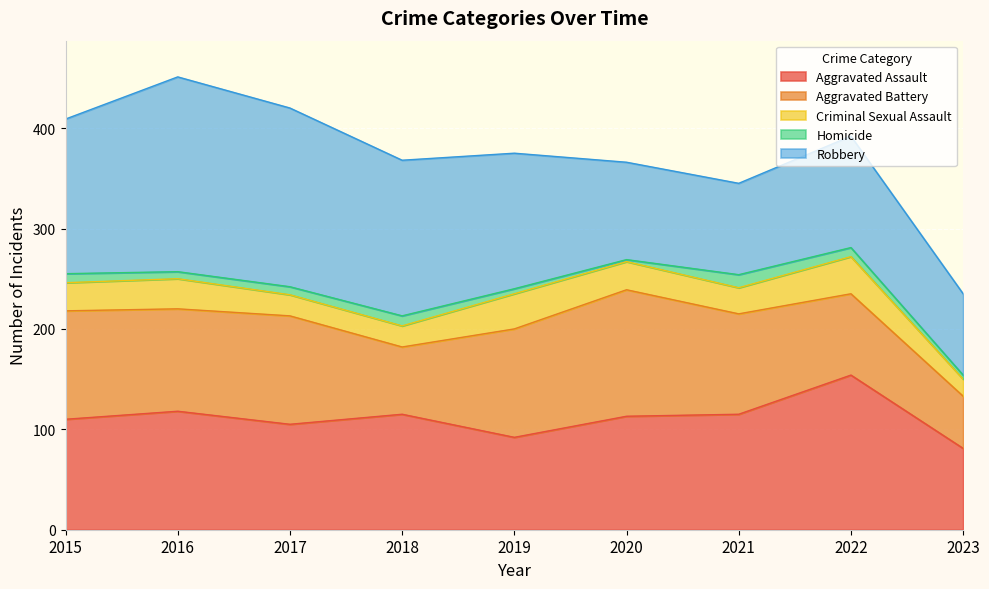

The value of Homicide at 2022 is 15. True or false?

False